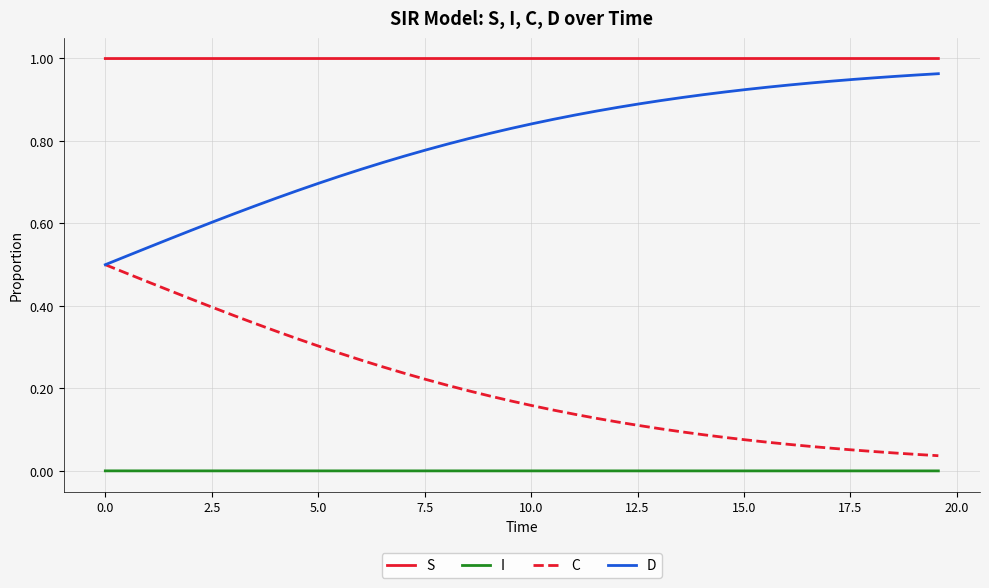

List the series in order of their overall mean, lowest first.

I, C, D, S